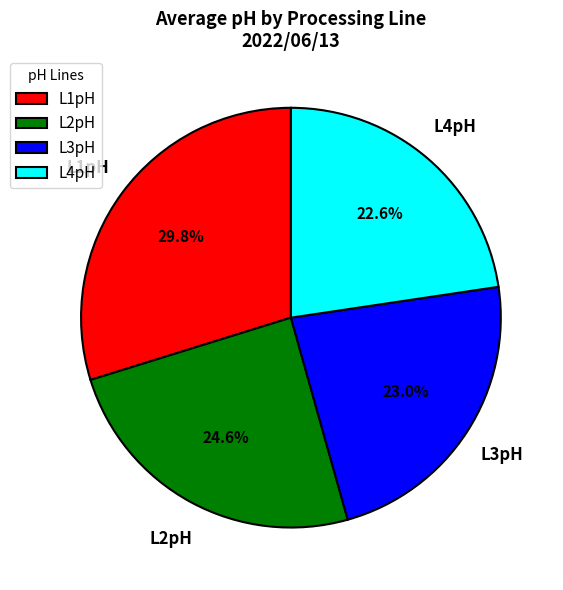

Which slice is the largest?

L1pH